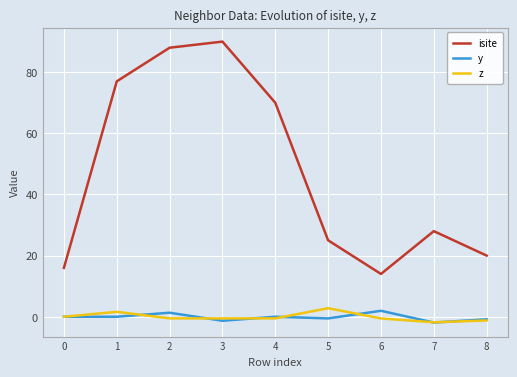

Is this an area chart (filled region under the line)?

No